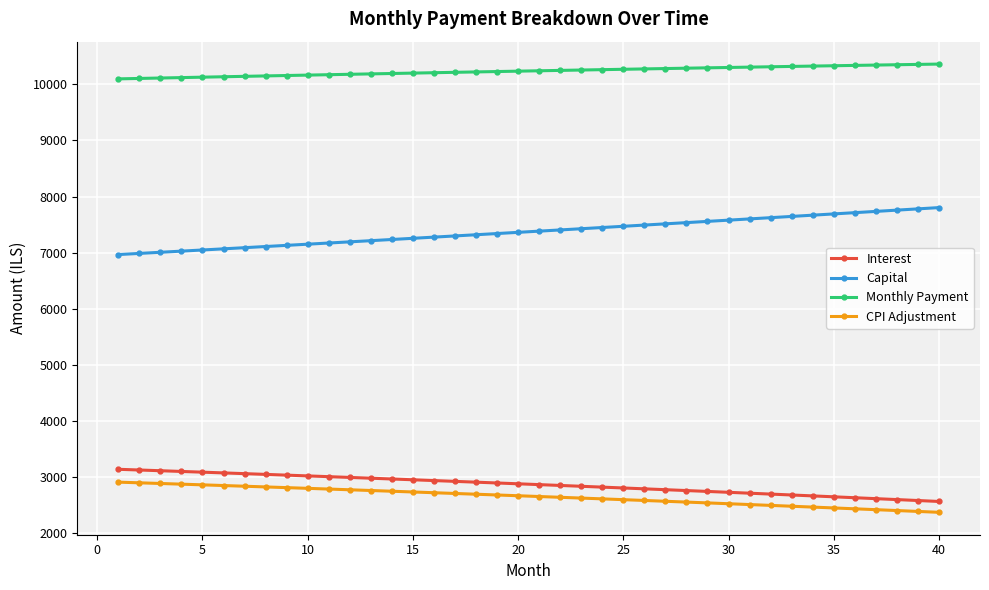

What is the sum of all Capital values?

295034.2